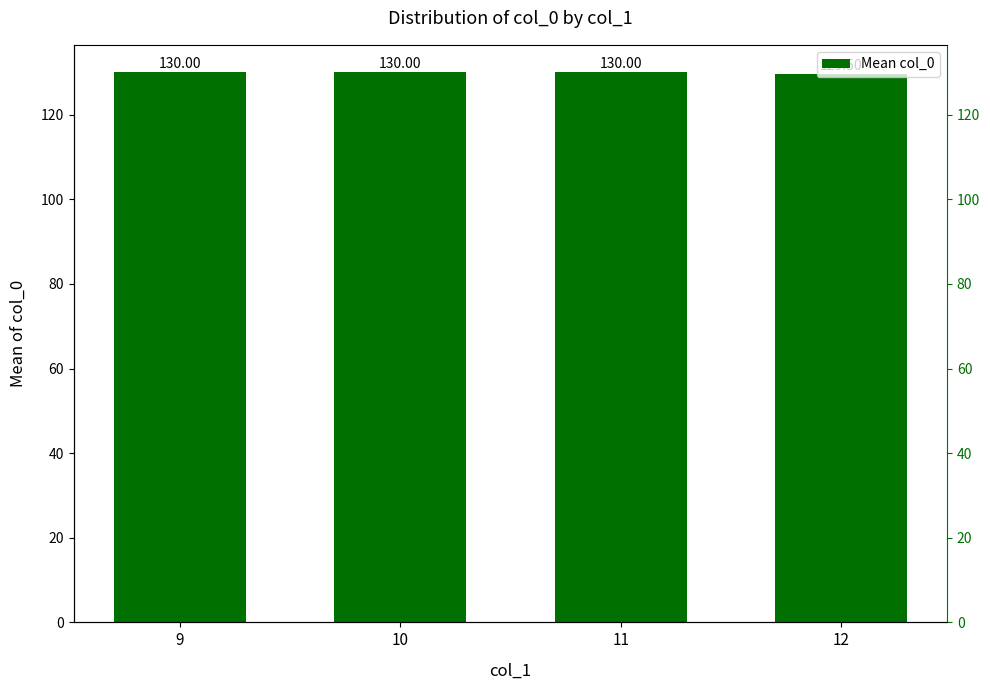

Reading right to left, list all the values displayed in this chart.

12=129.5	11=130.0	10=130.0	9=130.0